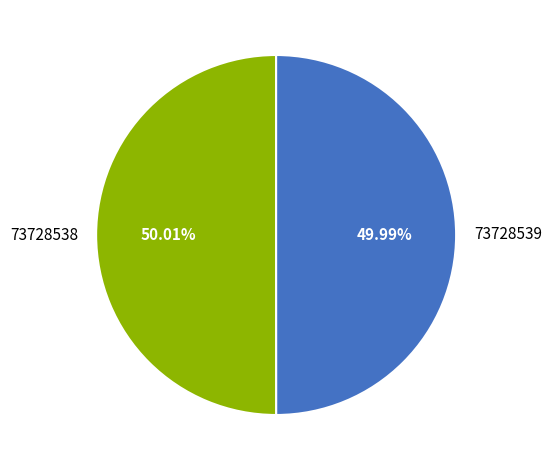

What percentage is the 73728538 slice, to the nearest percent?

50%